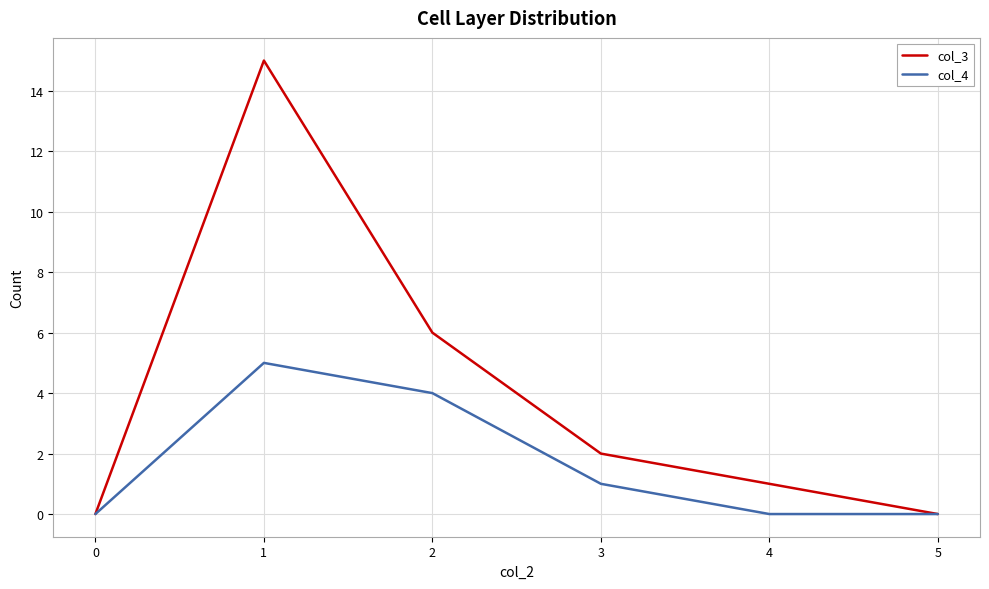

Is it true that col_3 equals 6 at 2?

True